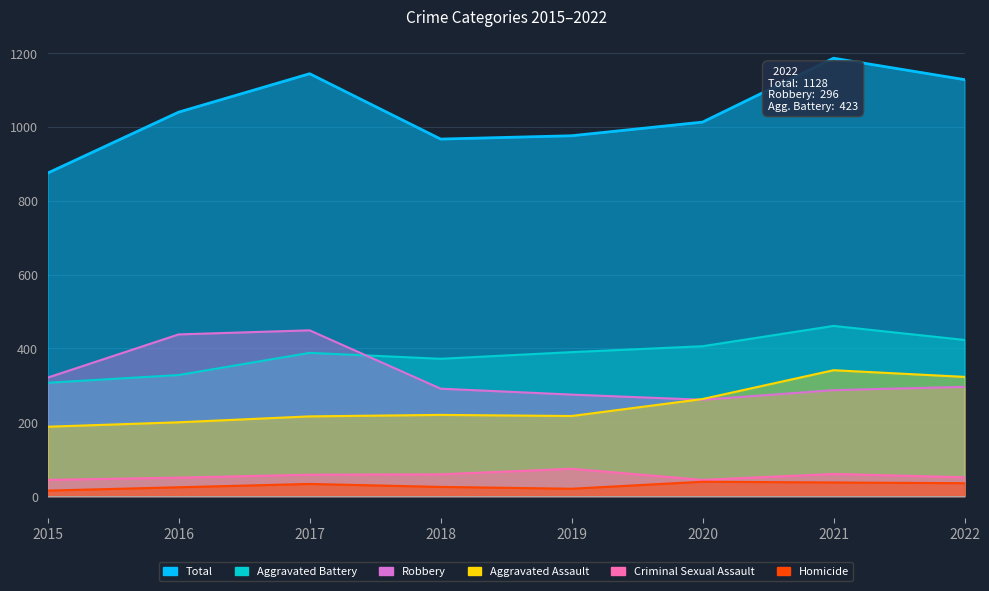

Reading left to right, transcribe all the data shown in this chart.

Aggravated Assault: 2015=188	2016=200	2017=216	2018=220	2019=217	2020=263	2021=341	2022=323
Aggravated Battery: 2015=307	2016=328	2017=388	2018=372	2019=390	2020=406	2021=461	2022=423
Criminal Sexual Assault: 2015=44	2016=50	2017=58	2018=59	2019=74	2020=44	2021=60	2022=51
Homicide: 2015=15	2016=24	2017=33	2018=25	2019=20	2020=39	2021=37	2022=35
Robbery: 2015=321	2016=438	2017=449	2018=291	2019=275	2020=261	2021=287	2022=296
Total: 2015=875	2016=1040	2017=1144	2018=967	2019=976	2020=1013	2021=1186	2022=1128